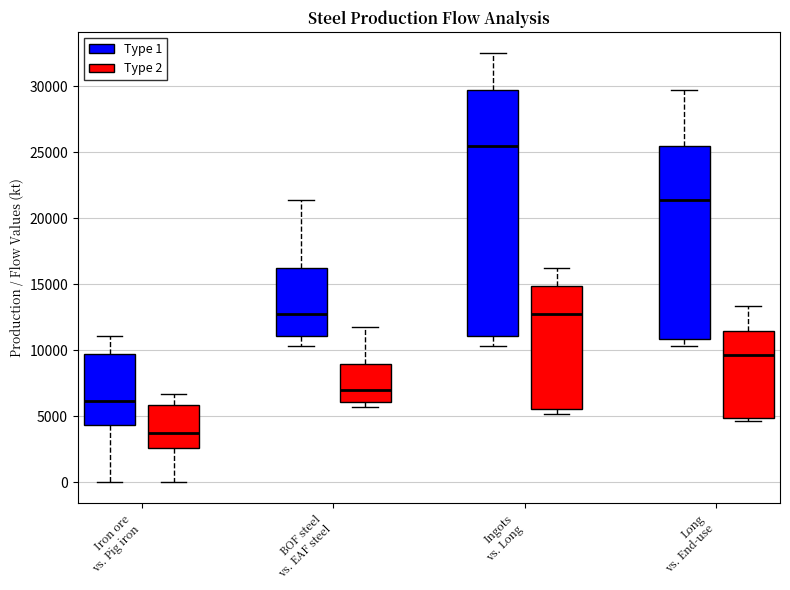

Where does the lower whisker of the box for BOF steel vs. EAF steel (Type 1) end on the y-axis? The values are not printed on the chart, so give them approximately, as read against the axis.

10500